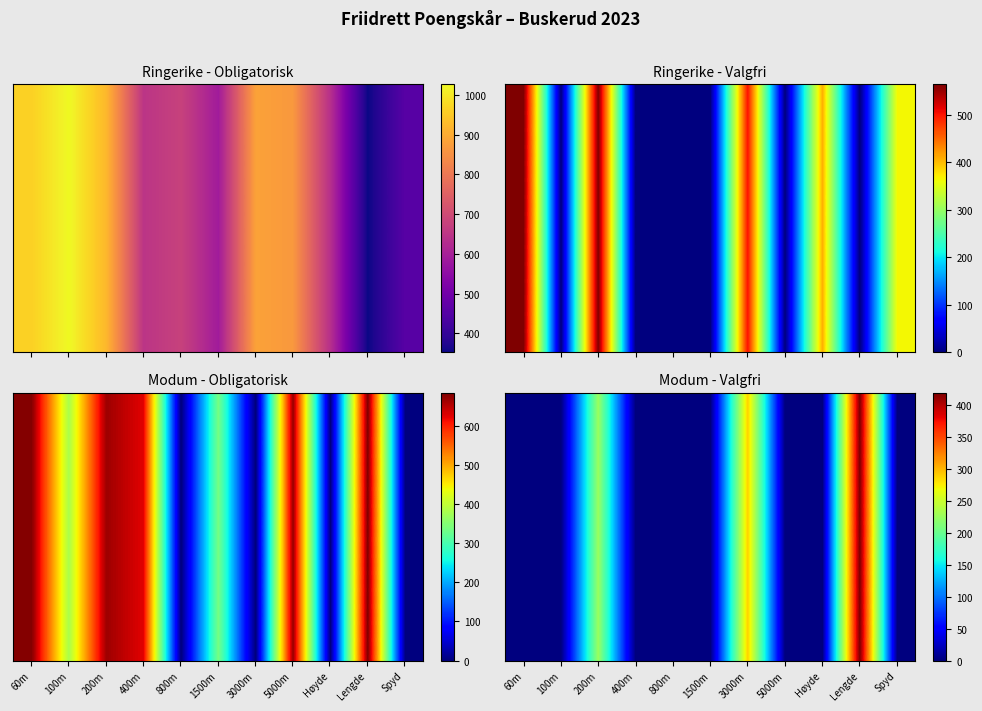

What is the total value across all series at Spyd?

821